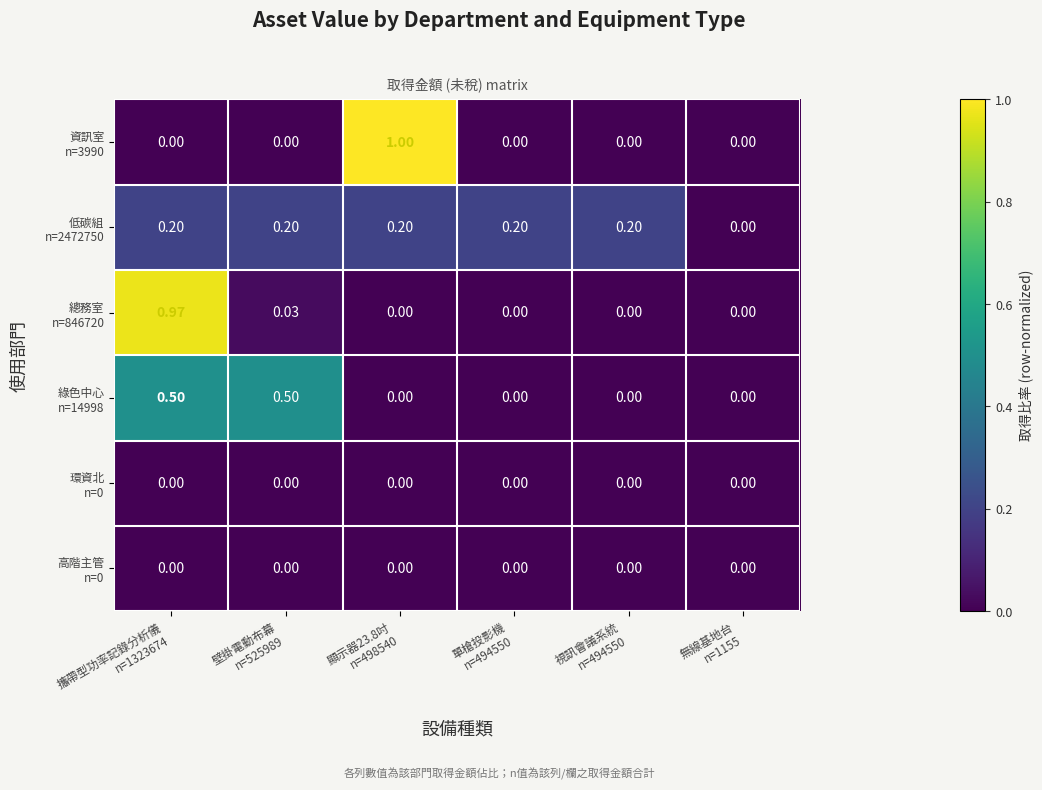

Between 顯示器23.8吋 n=498540 and 視訊會議系統 n=494550, which series saw the biggest shift?

資訊室 n=3990